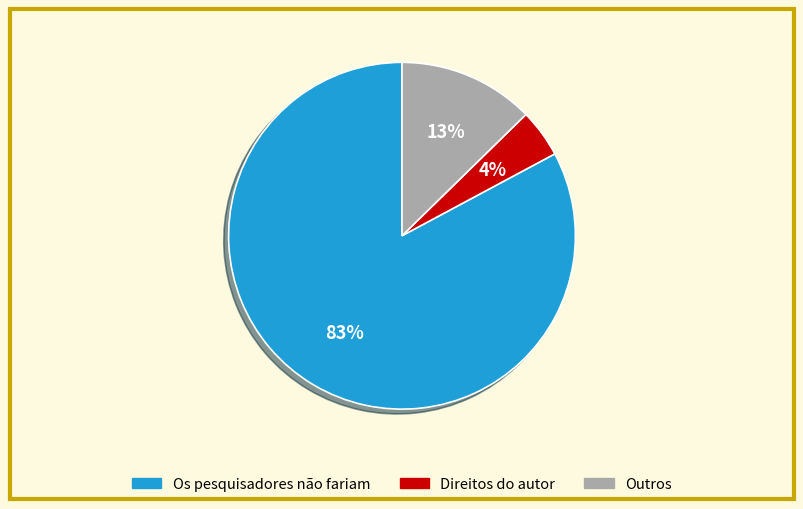

To the nearest percent, what is the average slice percentage?

33%